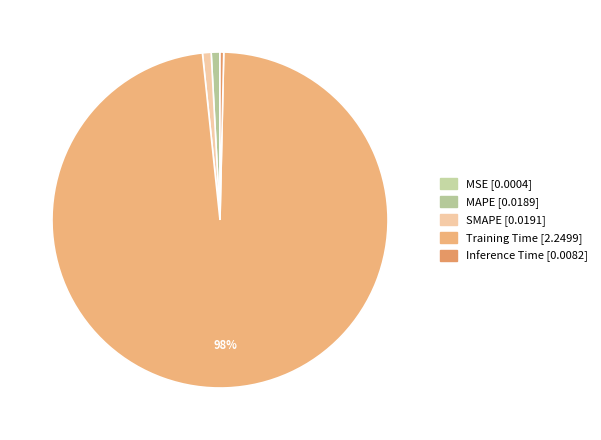

Is there any slice that represents more than half of the pie?

Yes